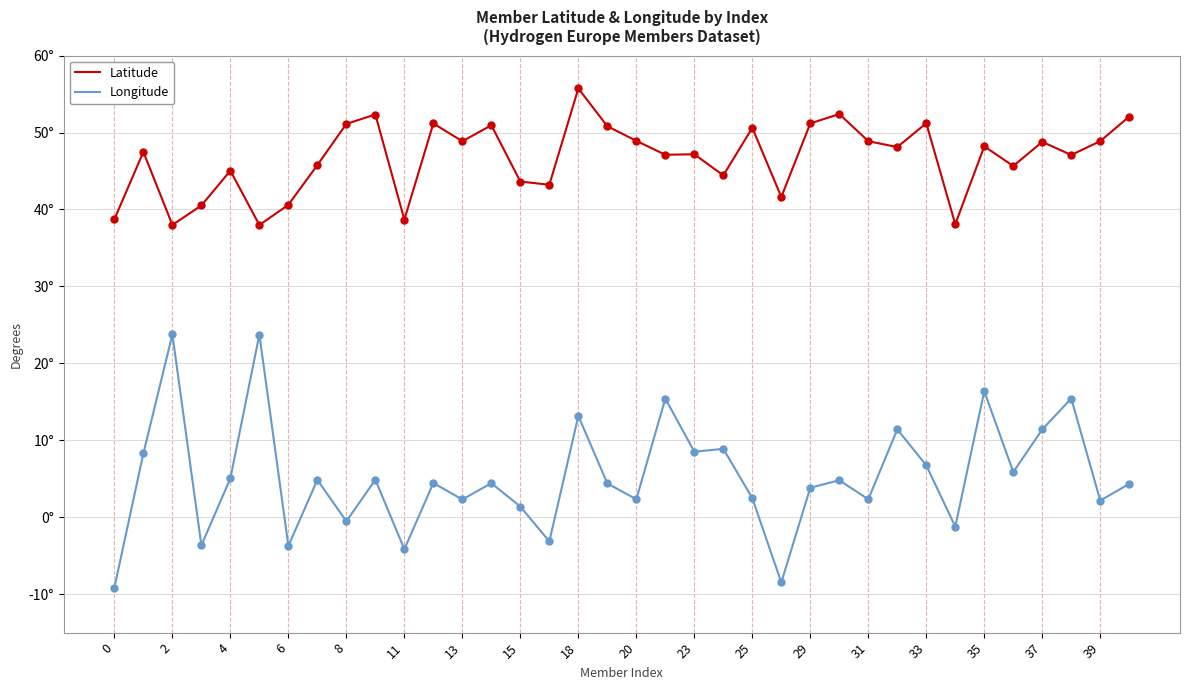

What are all the series names shown in the legend?

Latitude, Longitude